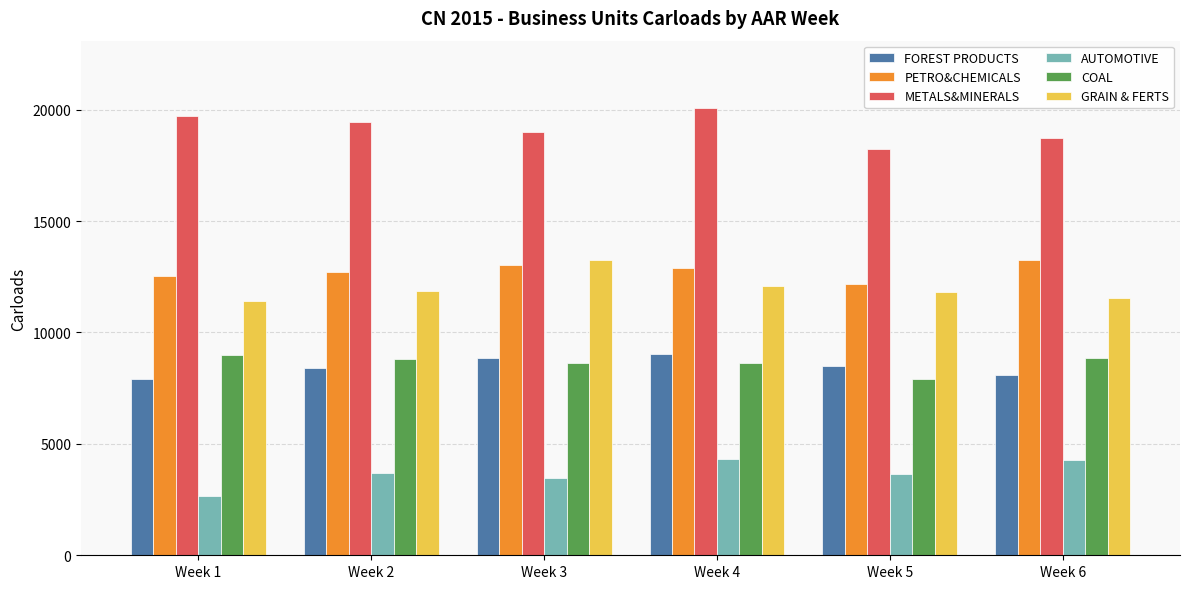

The AUTOMOTIVE series shows 2639 at Week 6. True or false?

False